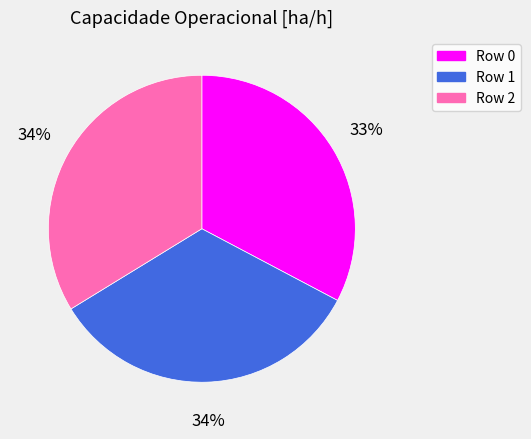

How many slices are in this pie chart?

3